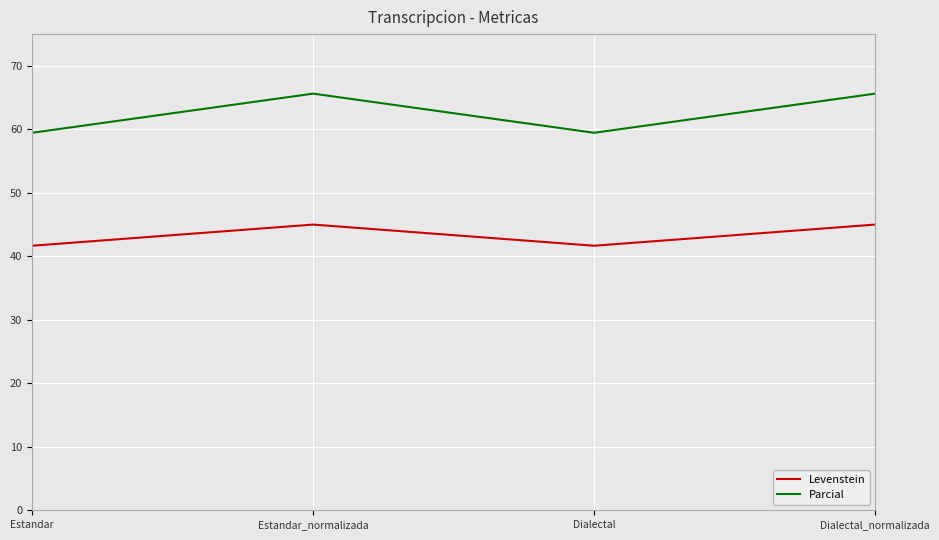

Which series has the largest range (max minus min)?

Parcial